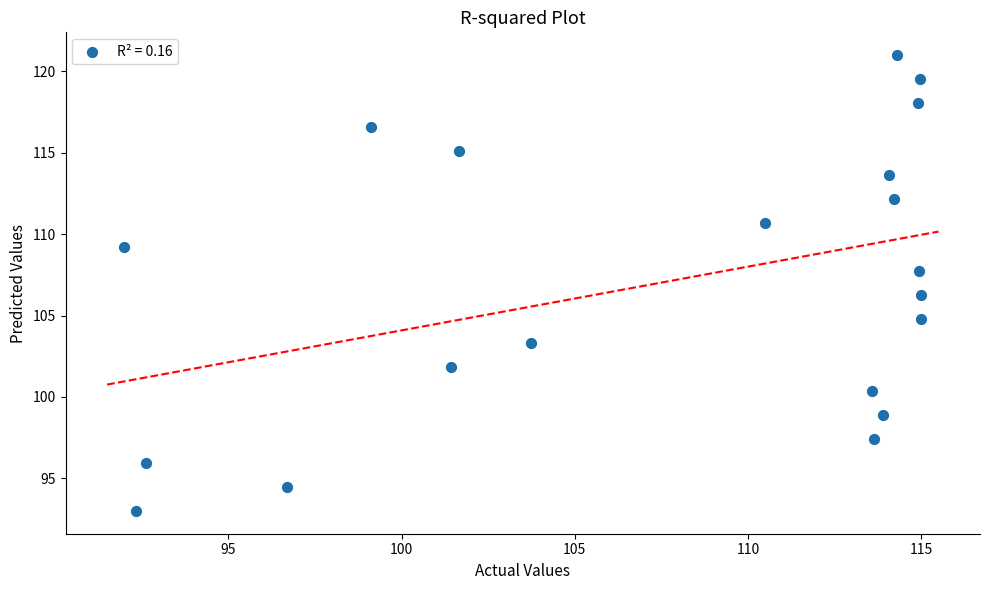

How many data points are displayed?

20